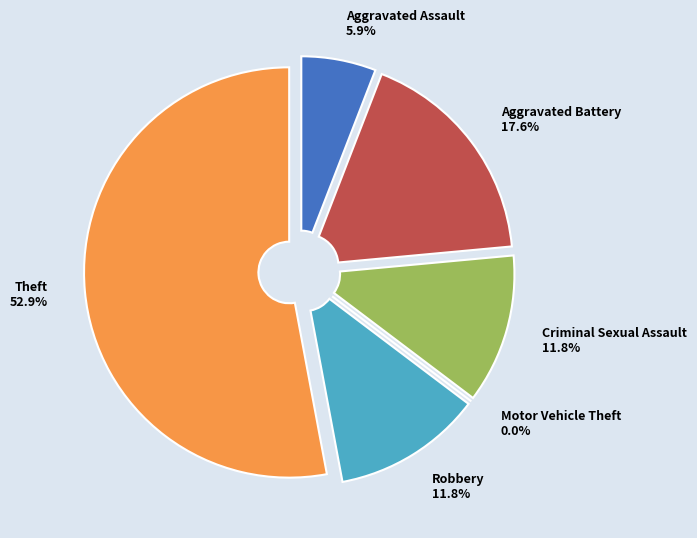

Does any single category account for the majority?

Yes